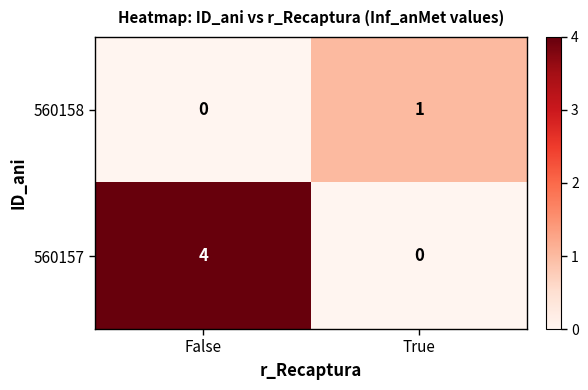

What value does the 560157 series have at False?

4